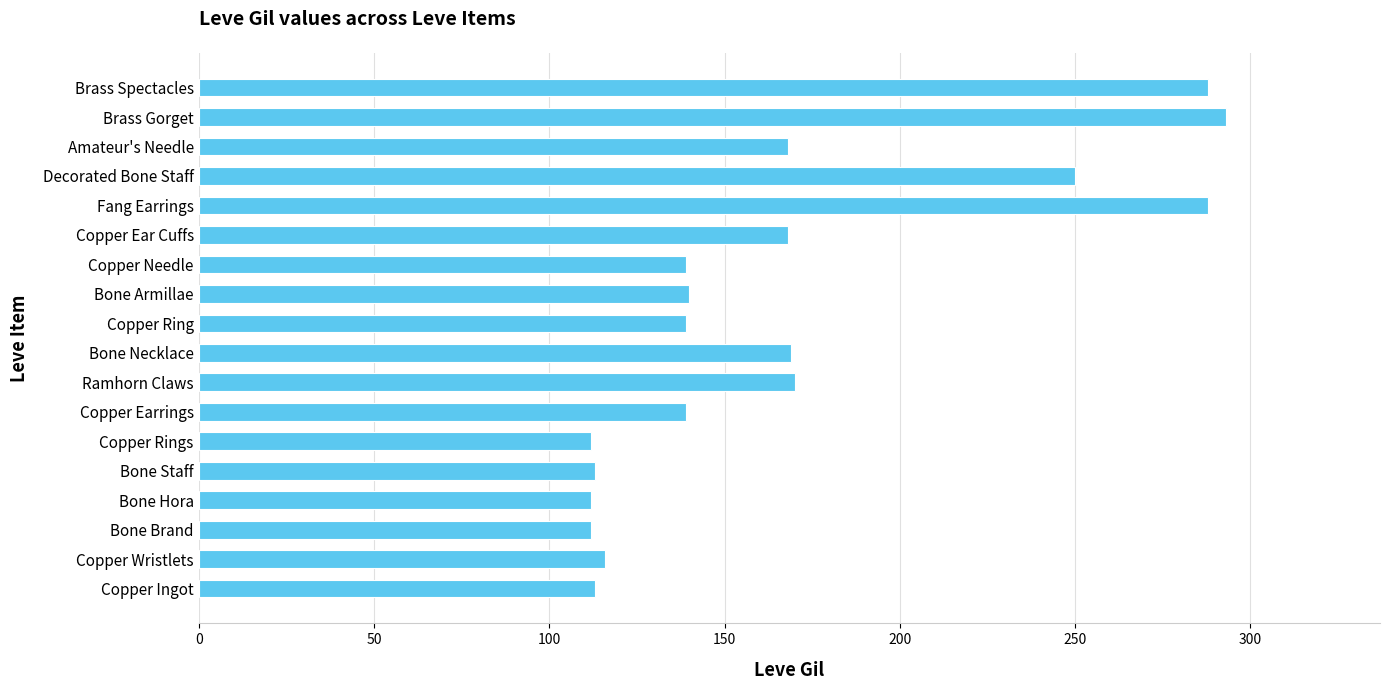

How many series are shown in this chart?

1